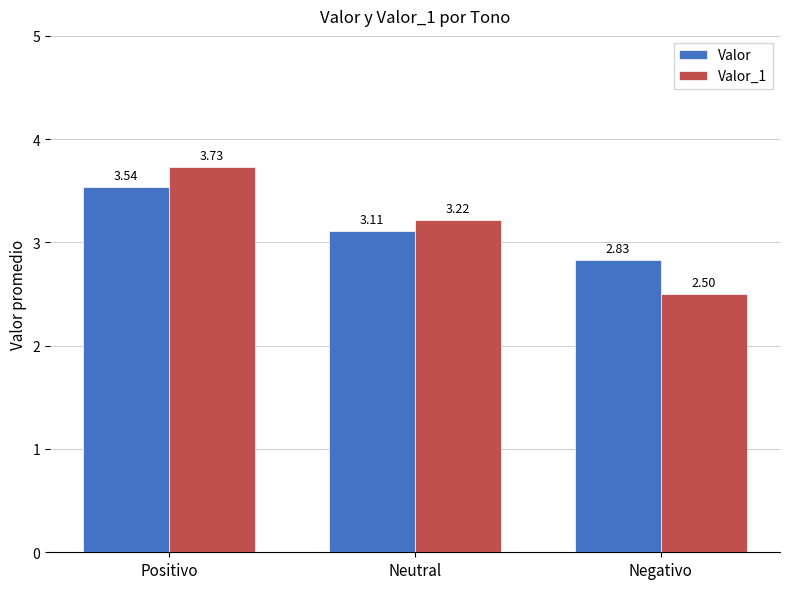

At which category does the chart reach its minimum across all series?

Negativo